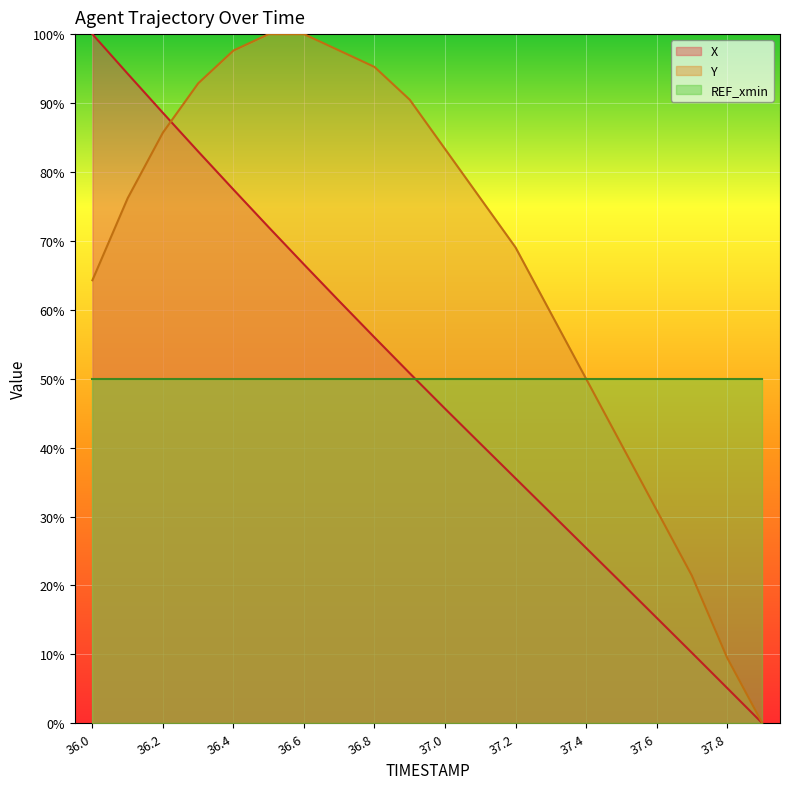

What are all the series names shown in the legend?

X, Y, REF_xmin